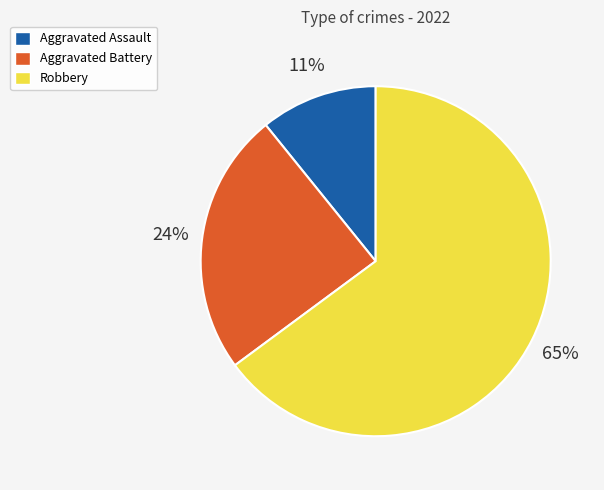

Which category has the smallest portion of the pie?

Aggravated Assault